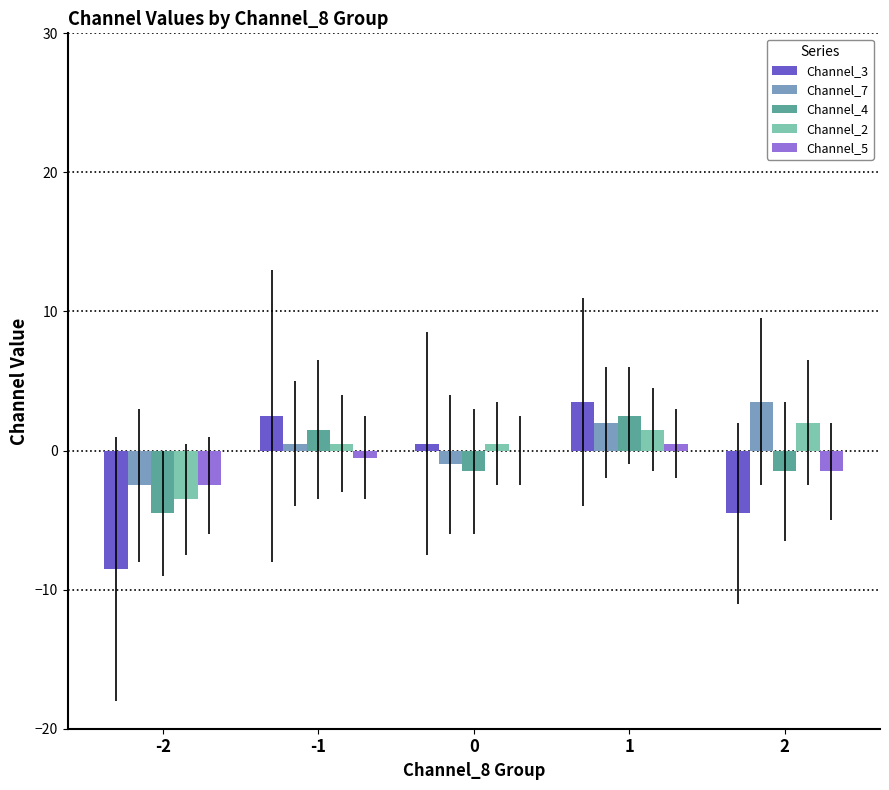

Reading right to left, extract all data points from this chart.

Channel_3: 2=-4.5	1=3.5	0=0.5	-1=2.5	-2=-8.5
Channel_7: 2=3.5	1=2.0	0=-1.0	-1=0.5	-2=-2.5
Channel_4: 2=-1.5	1=2.5	0=-1.5	-1=1.5	-2=-4.5
Channel_2: 2=2.0	1=1.5	0=0.5	-1=0.5	-2=-3.5
Channel_5: 2=-1.5	1=0.5	0=0.0	-1=-0.5	-2=-2.5